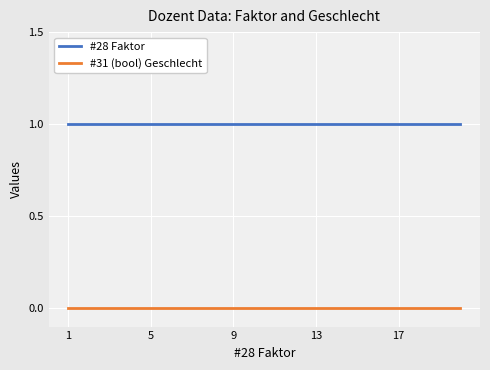

List the series in order of their peak value, highest first.

#28 Faktor, #31 (bool) Geschlecht